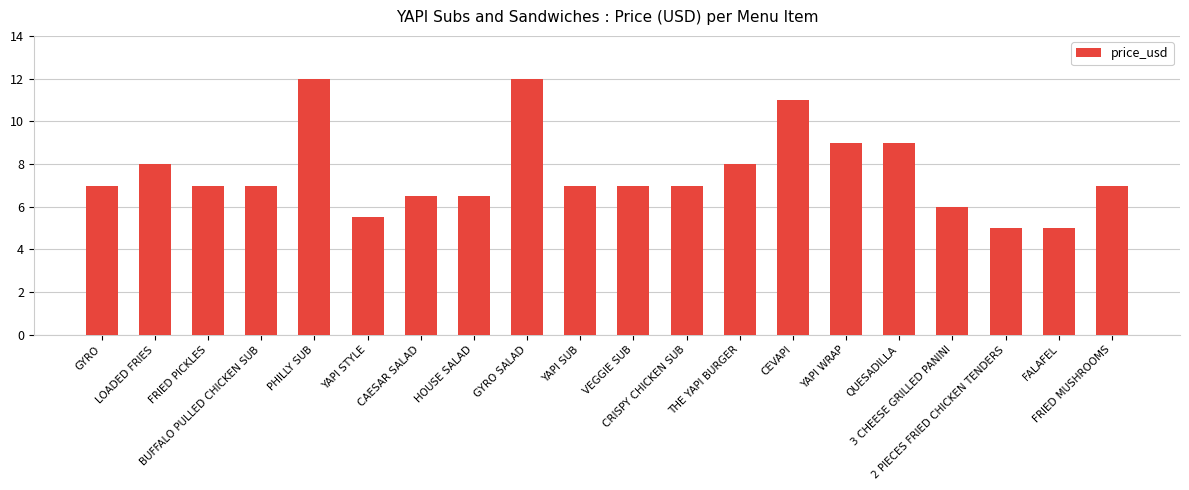

What is the smallest value displayed?

5.0